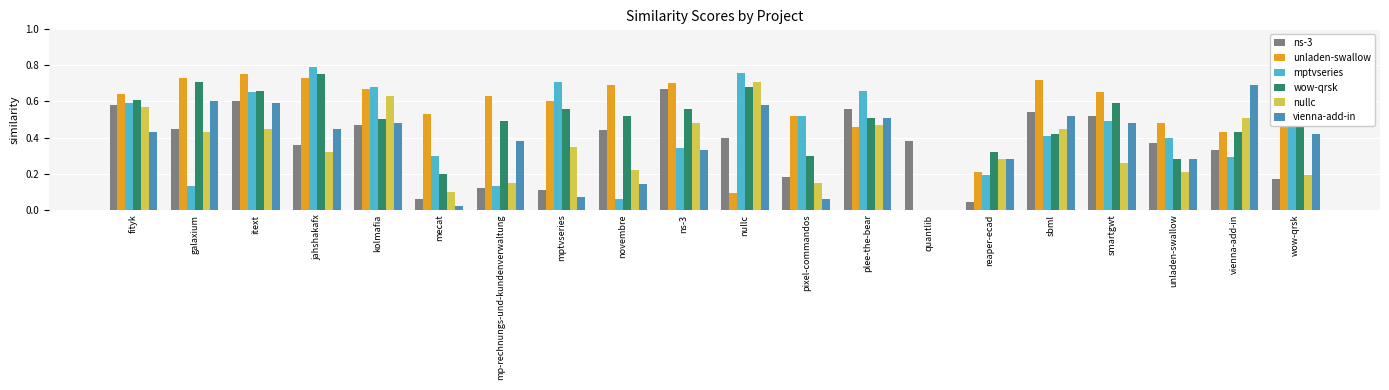

What position from the right is pixel-commandos?

9